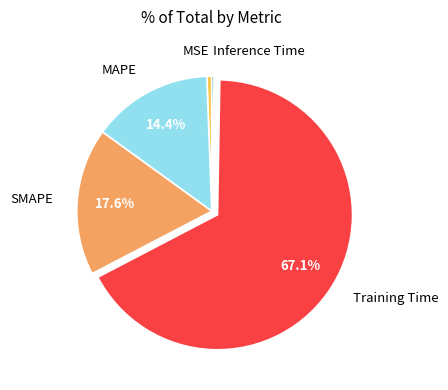

Which slice represents more than half of the pie?

Training Time